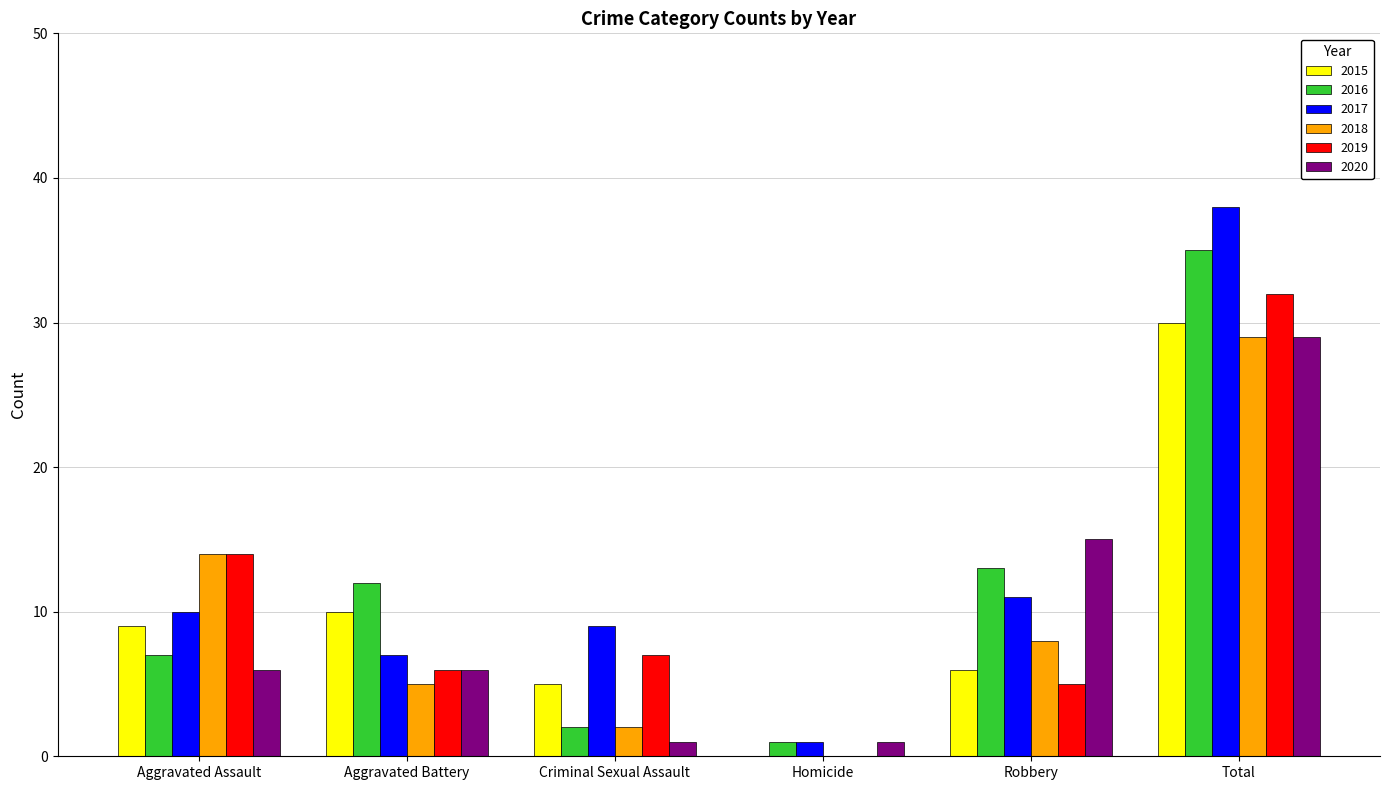

Reading right to left, what are all the values shown in this chart?

2015: Total=30	Robbery=6	Homicide=0	Criminal Sexual Assault=5	Aggravated Battery=10	Aggravated Assault=9
2016: Total=35	Robbery=13	Homicide=1	Criminal Sexual Assault=2	Aggravated Battery=12	Aggravated Assault=7
2017: Total=38	Robbery=11	Homicide=1	Criminal Sexual Assault=9	Aggravated Battery=7	Aggravated Assault=10
2018: Total=29	Robbery=8	Homicide=0	Criminal Sexual Assault=2	Aggravated Battery=5	Aggravated Assault=14
2019: Total=32	Robbery=5	Homicide=0	Criminal Sexual Assault=7	Aggravated Battery=6	Aggravated Assault=14
2020: Total=29	Robbery=15	Homicide=1	Criminal Sexual Assault=1	Aggravated Battery=6	Aggravated Assault=6